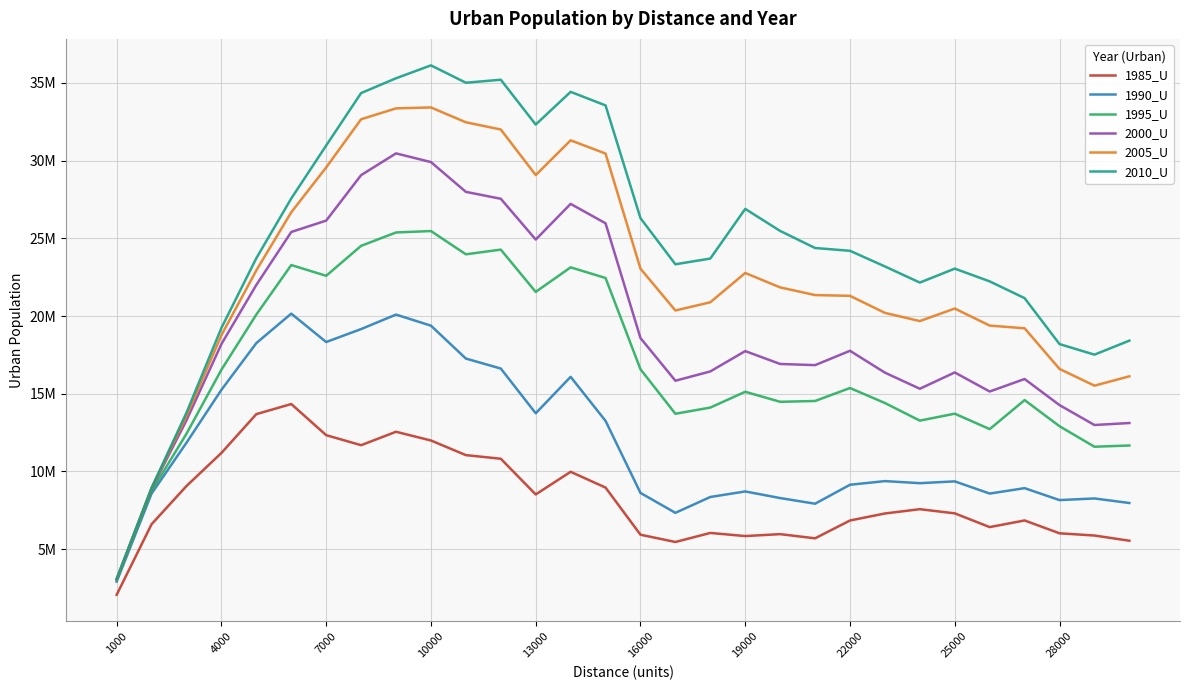

What are all the series names shown in the legend?

1985_U, 1990_U, 1995_U, 2000_U, 2005_U, 2010_U